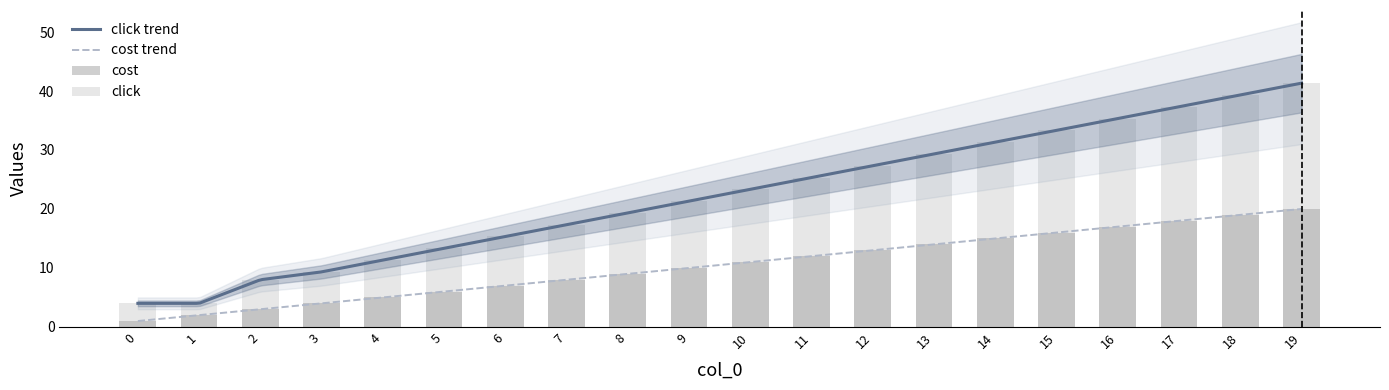

True or false: cost trend and click trend cross at least once.

False